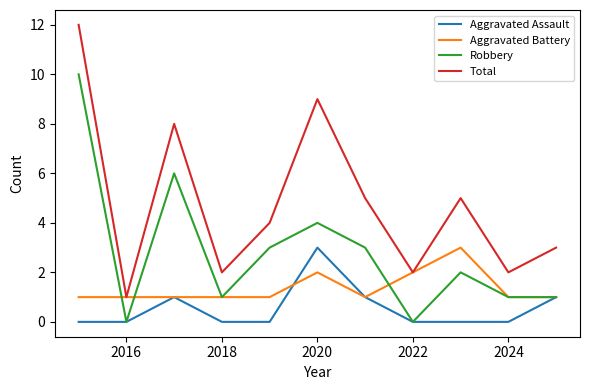

What is the maximum value shown in the chart?

12